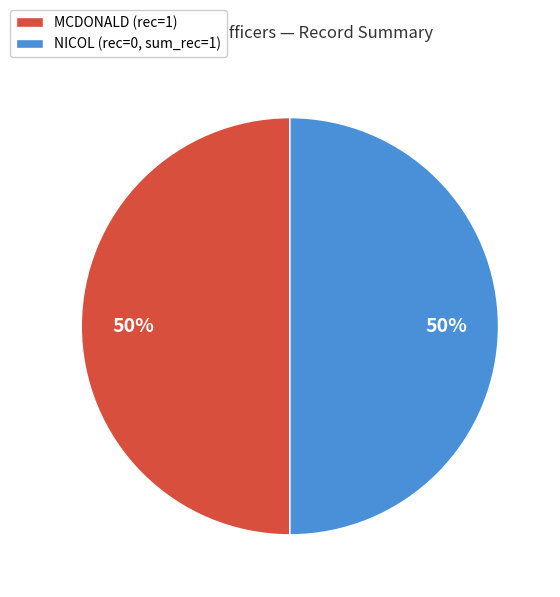

How many slices are in this pie chart?

2